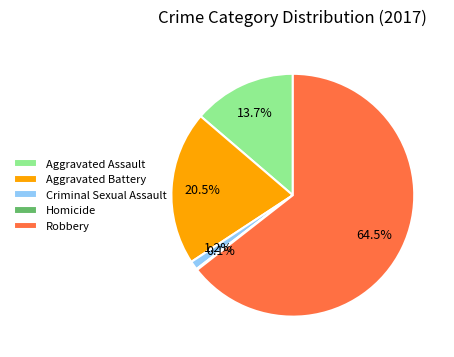

What is the ratio of the value at Robbery to the value at Aggravated Battery?

3.1